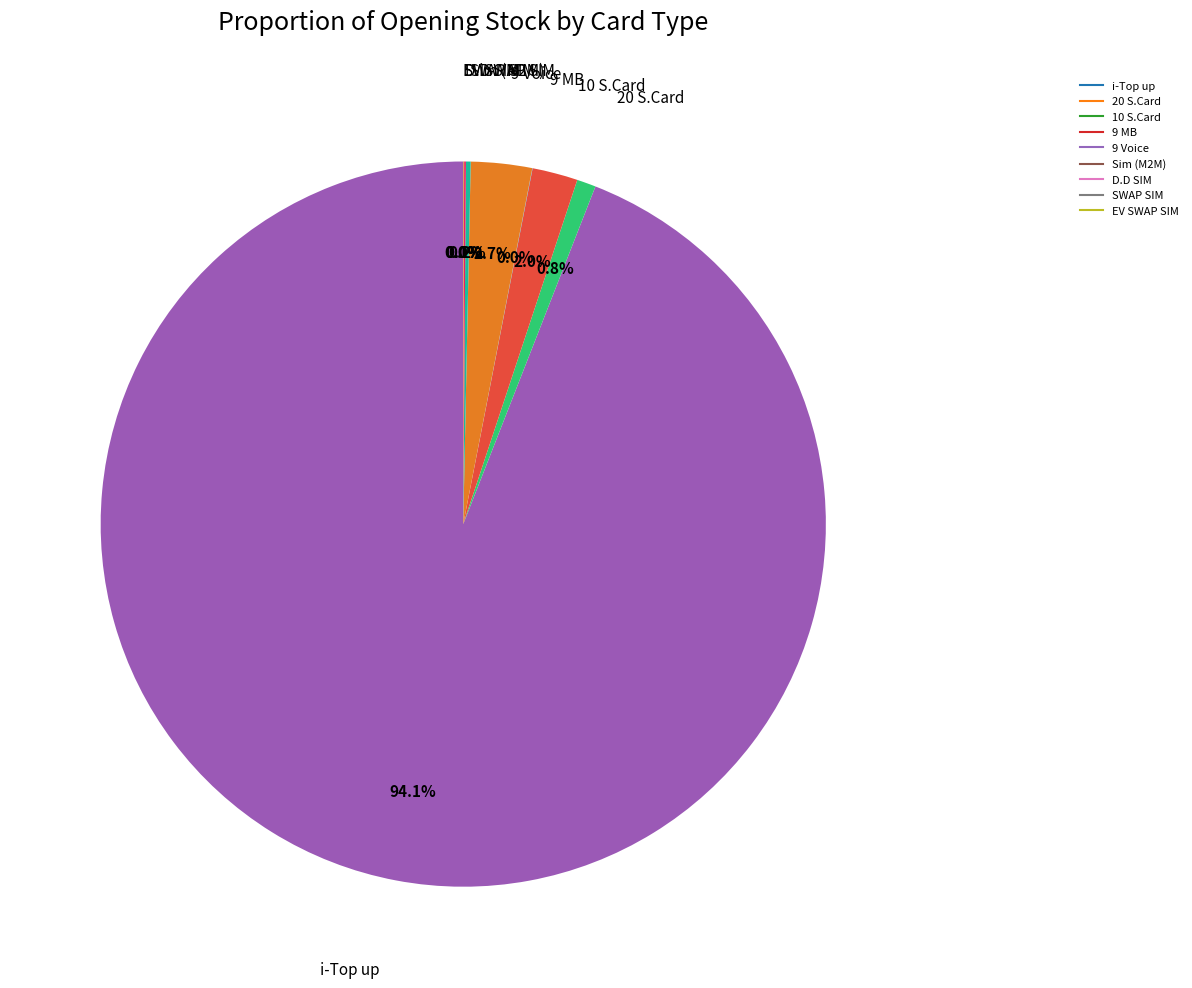

Which slice is the largest?

i-Top up